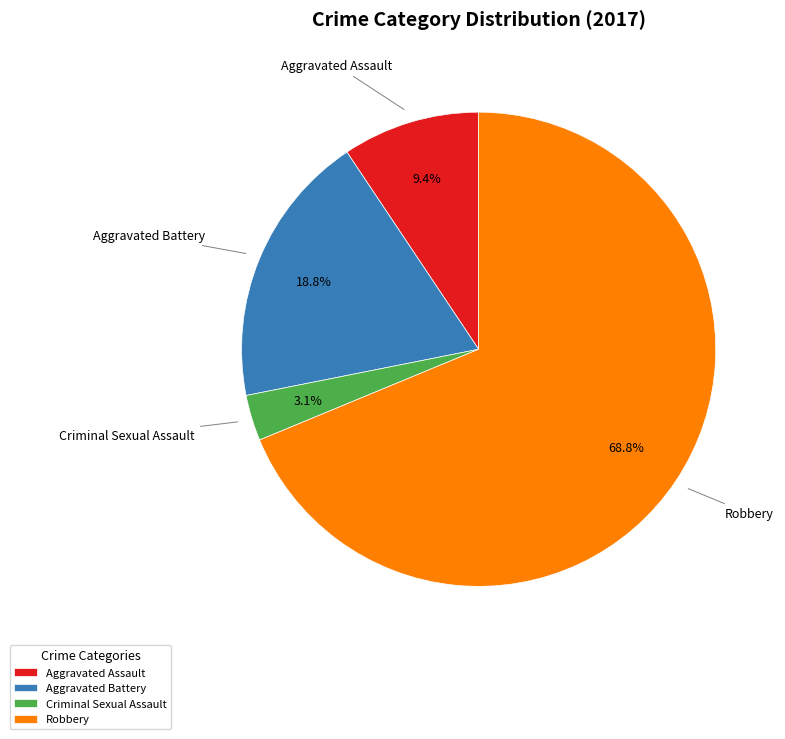

To the nearest percent, what is the combined percentage of Criminal Sexual Assault and Aggravated Battery?

22%